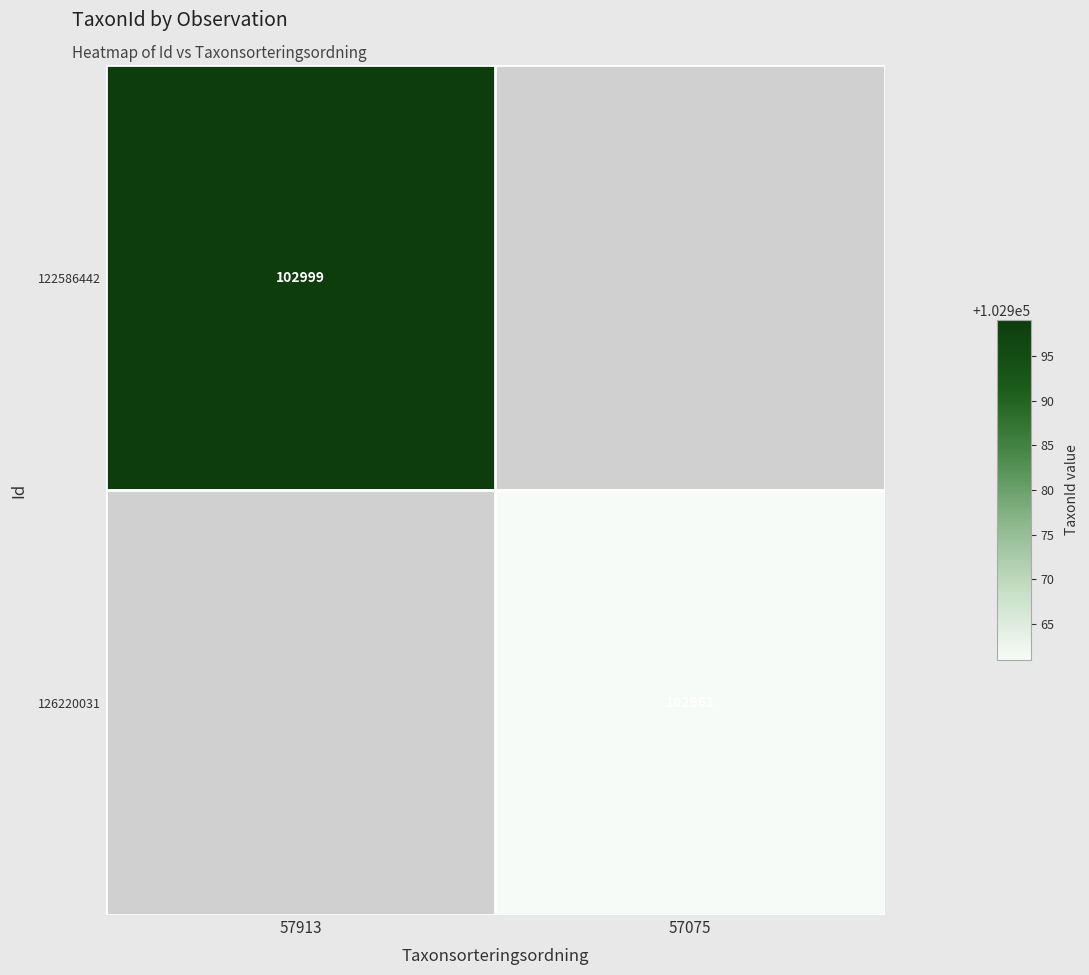

Between 57075 and 57913, which is larger?

57913